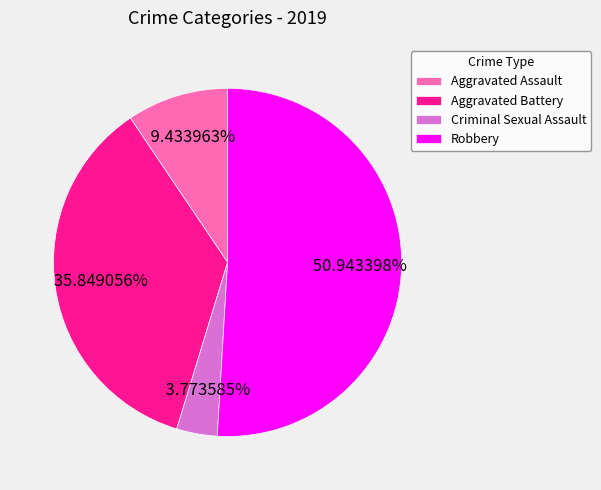

Which slice is the smallest?

Criminal Sexual Assault